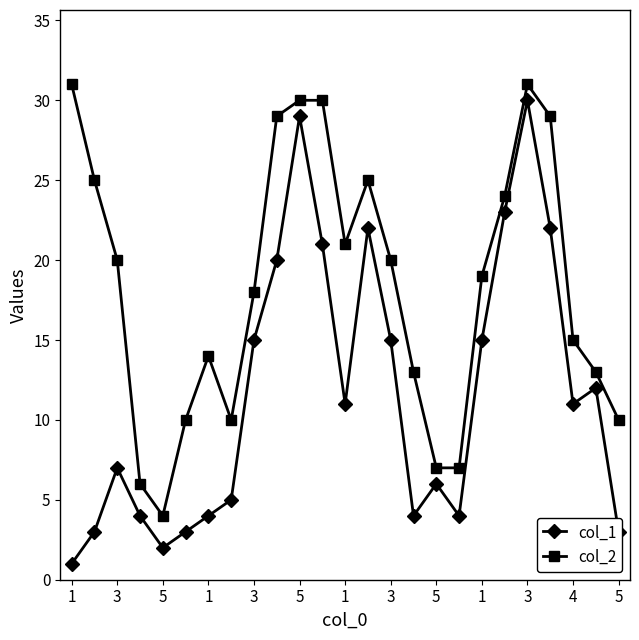

Rank the series by their average value, from highest to lowest.

col_2, col_1